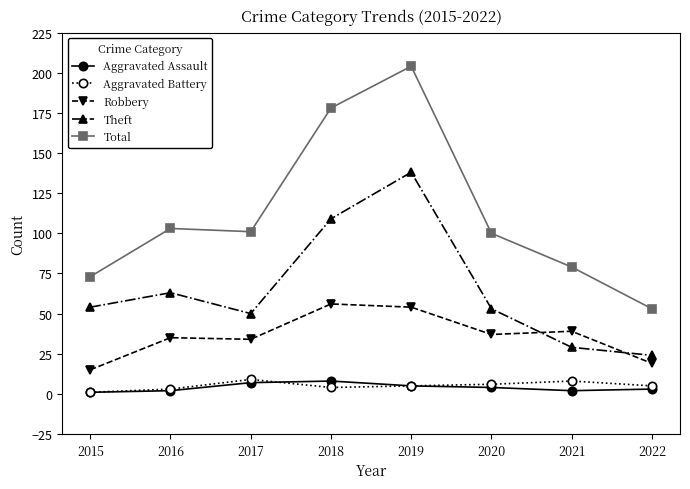

What is the highest value of the Total series?

204